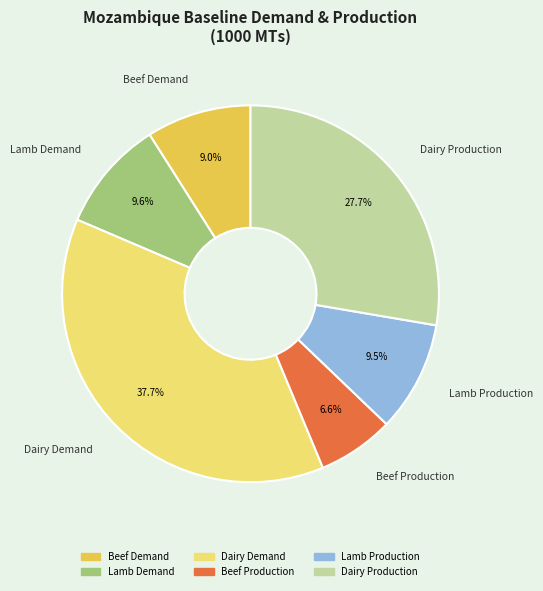

To the nearest percent, what is the difference between the largest and smallest slice percentages?

31%